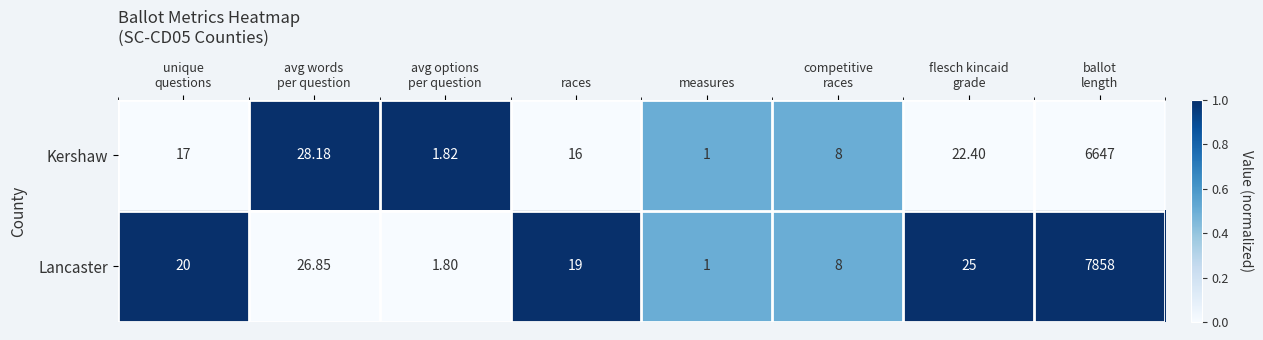

At which category does the chart reach its minimum across all series?

measures